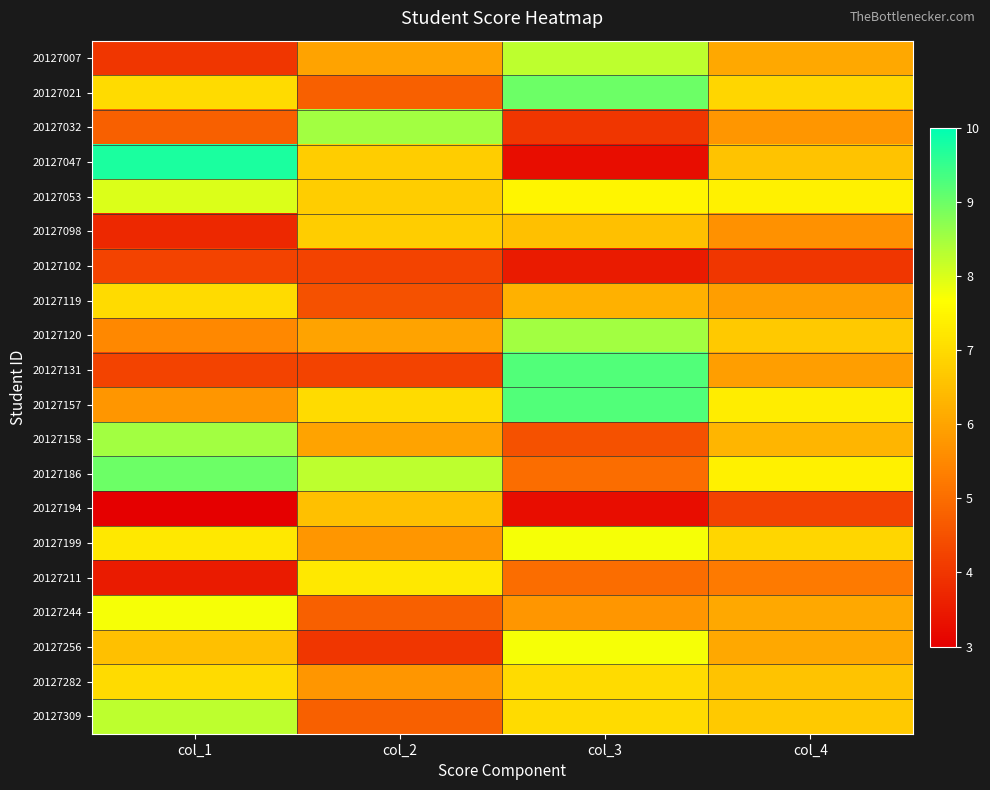

Between col_2 and col_3, which is larger?

col_3